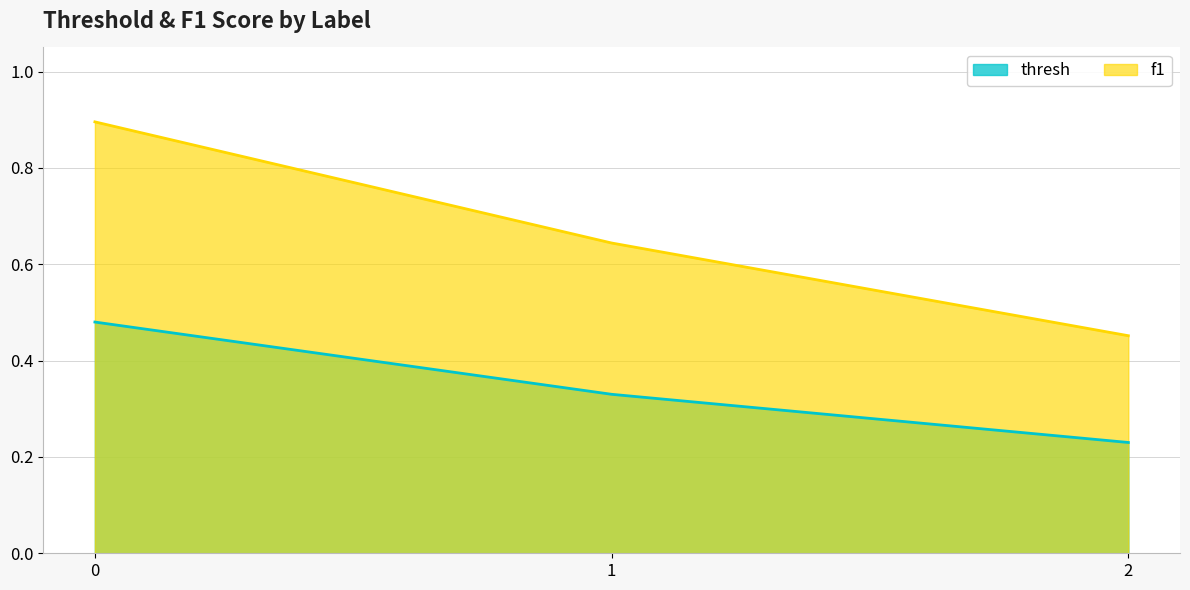

What is the value of the f1 point at the 1st from the left?

0.9